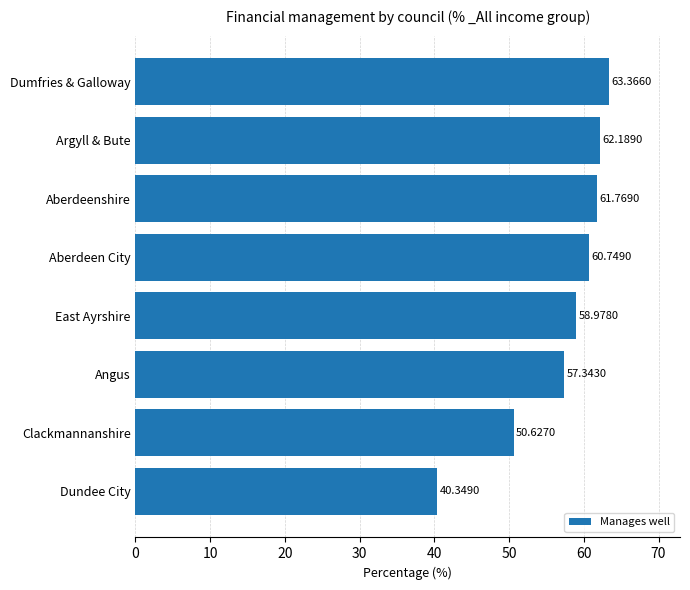

At which label is the value closest to 51?

Clackmannanshire